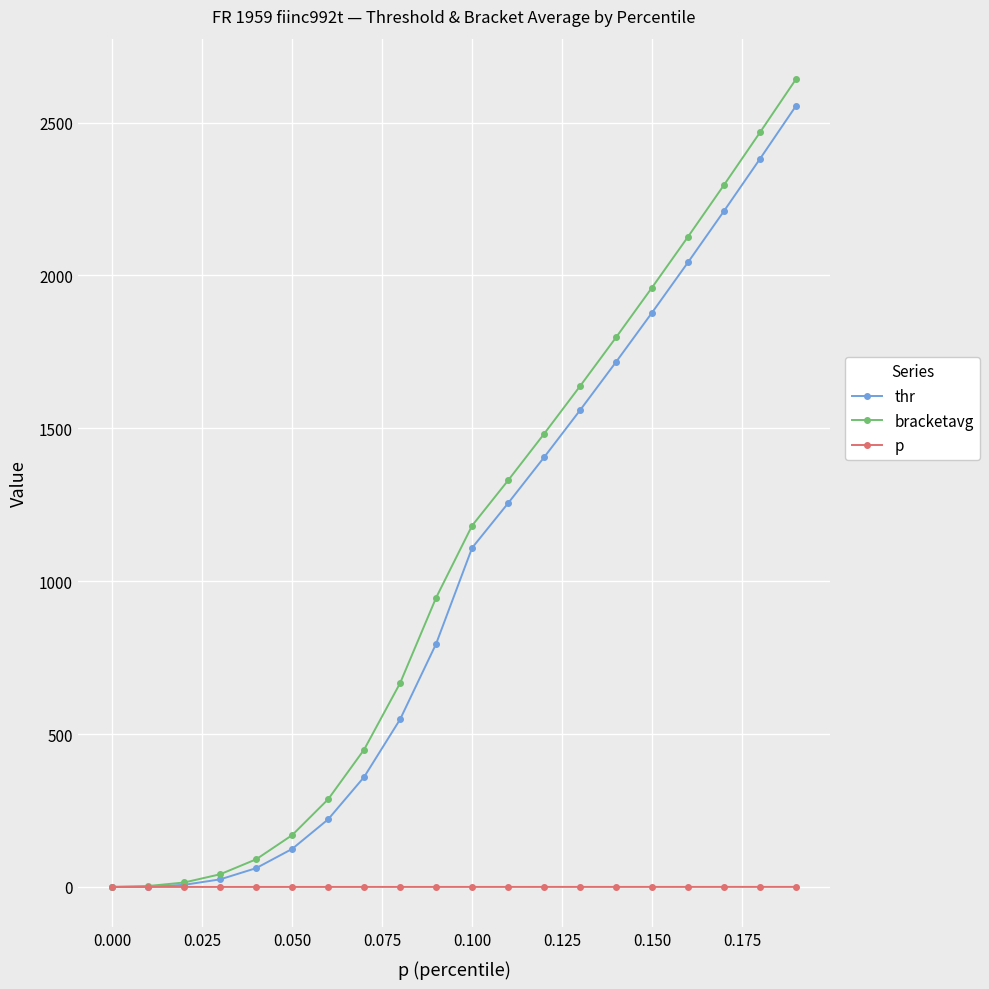

Which series has the largest range (max minus min)?

bracketavg